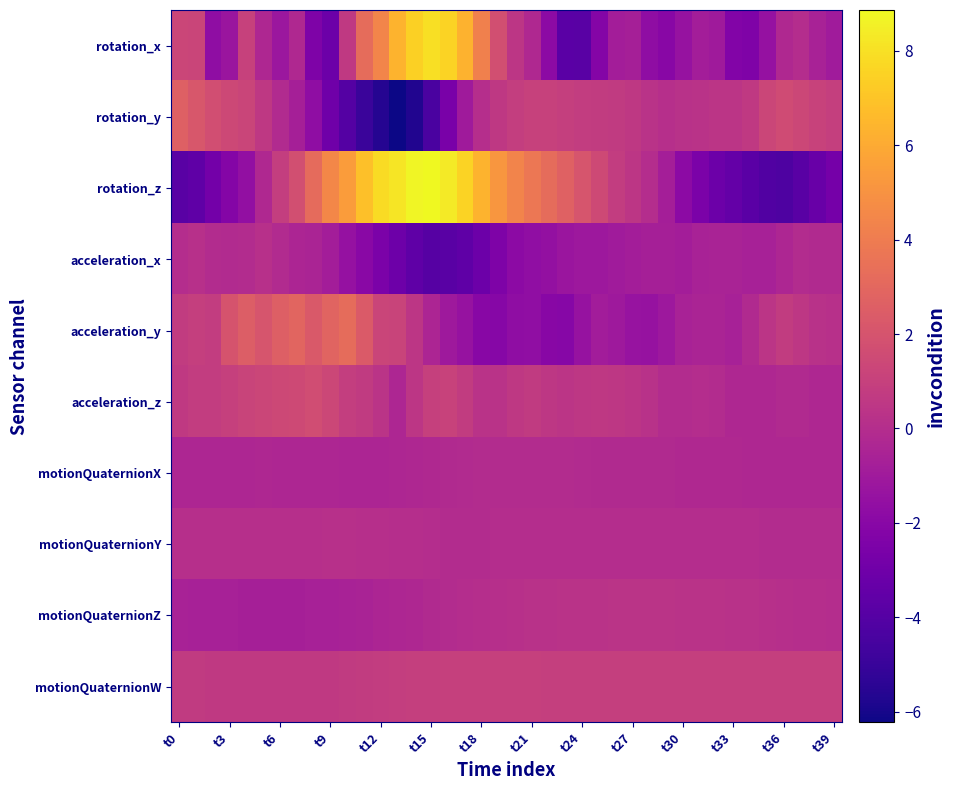

What is the maximum value shown in the chart?

8.9